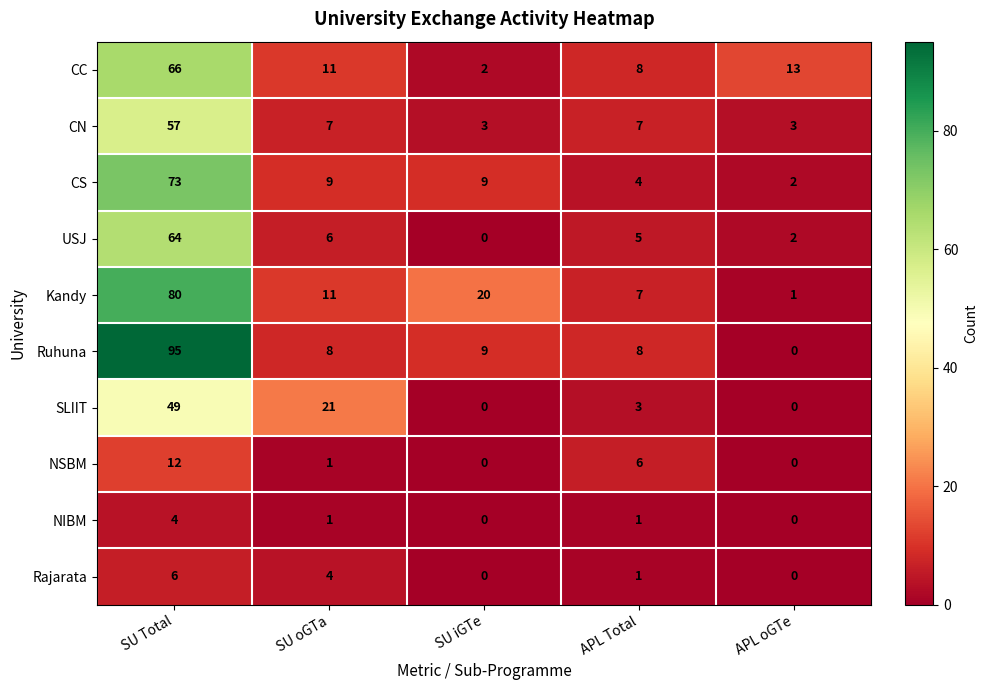

At which label is Ruhuna closest to 47?

SU iGTe